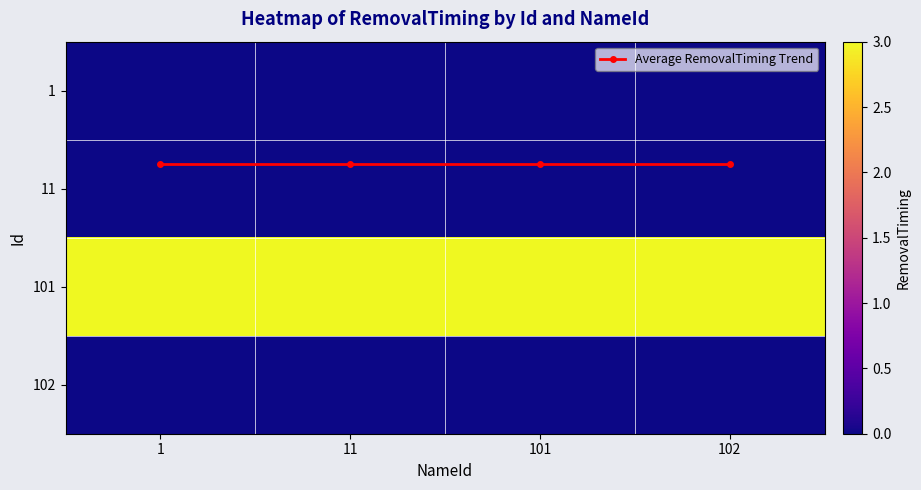

Rank the categories by 11 value from highest to lowest.

1, 11, 101, 102